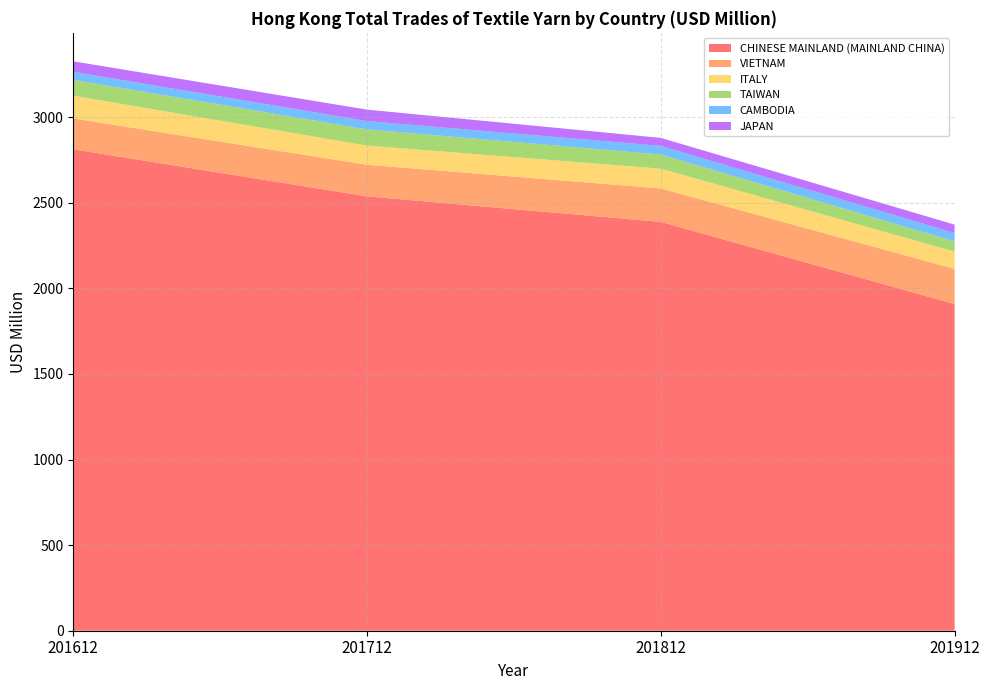

Reading right to left, what are all the values shown in this chart?

CHINESE MAINLAND (MAINLAND CHINA): 201912=1908.2	201812=2388.1	201712=2537.1	201612=2812.5
VIETNAM: 201912=205.5	201812=195.4	201712=184.9	201612=180.0
ITALY: 201912=100.6	201812=115.6	201712=112.1	201612=132.8
TAIWAN: 201912=59.9	201812=82.7	201712=94.5	201612=92.5
CAMBODIA: 201912=49.3	201812=50.6	201712=48.5	201612=47.0
JAPAN: 201912=48.7	201812=46.5	201712=66.9	201612=61.4